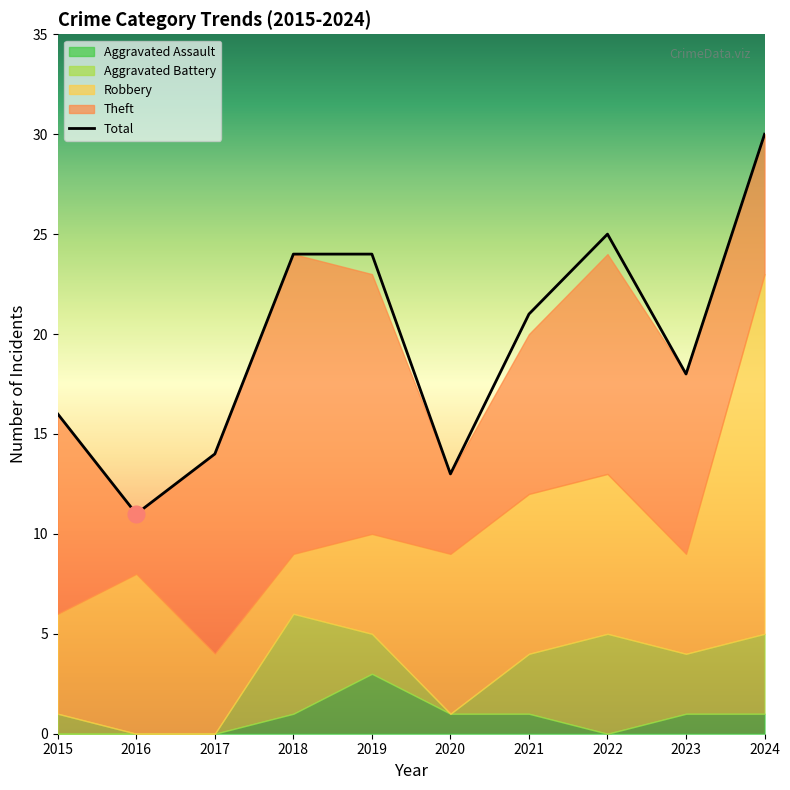

What is the maximum value for Aggravated Assault?

3